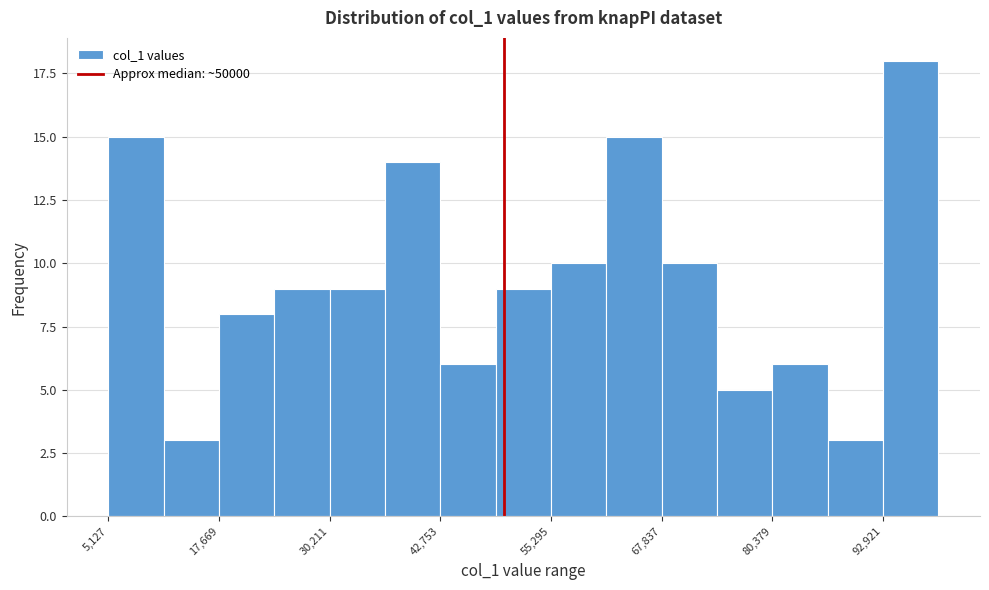

Read against the x-axis, roughly where is the centre of the tallest bar?

96000